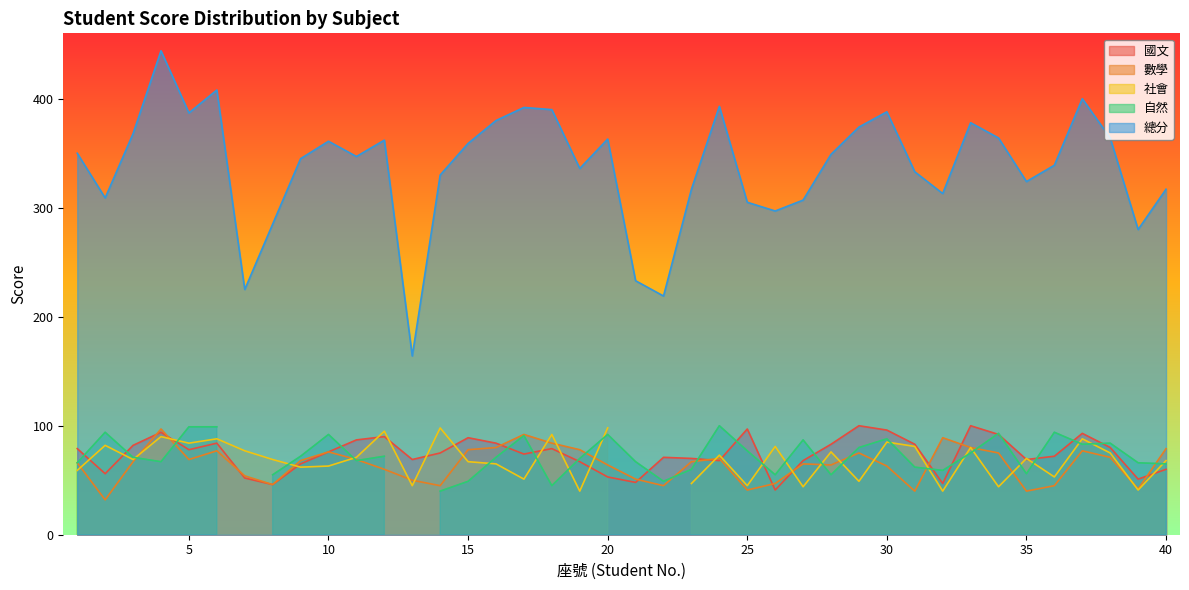

The 數學 series shows 10 at 8. True or false?

False